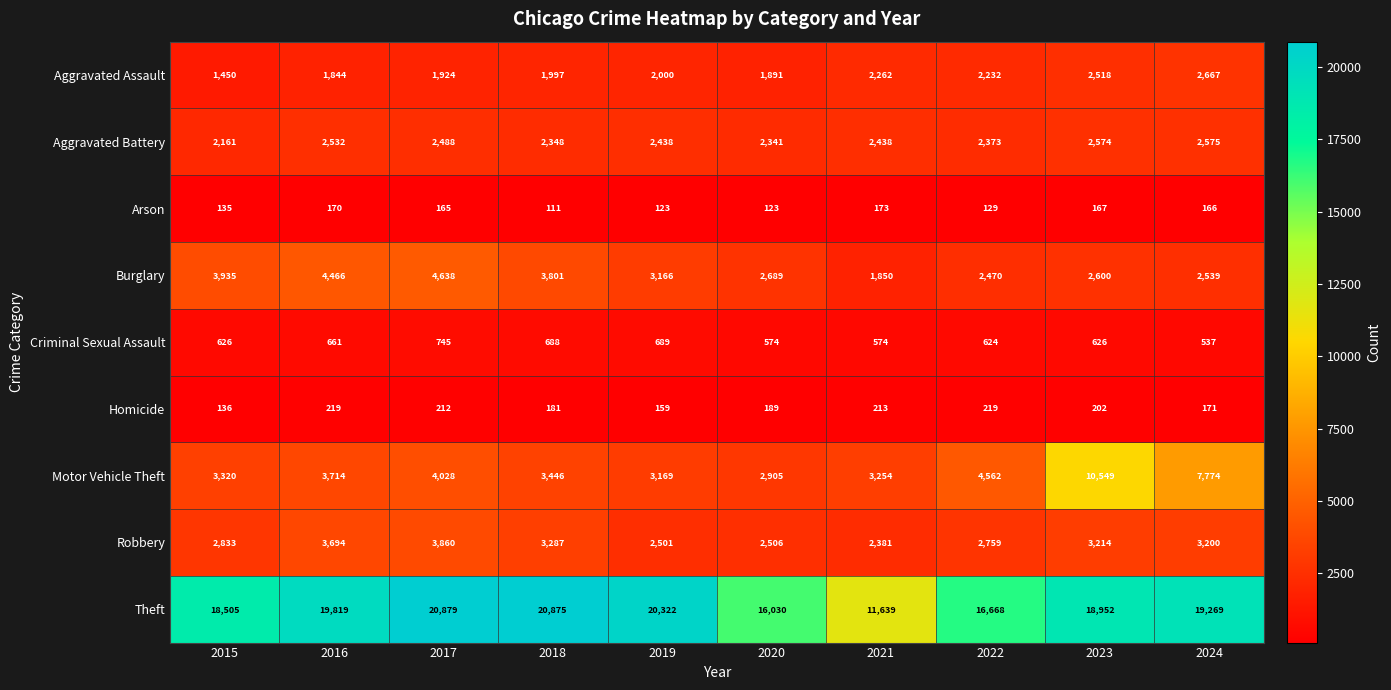

At how many categories does at least one series exceed 17719?

7